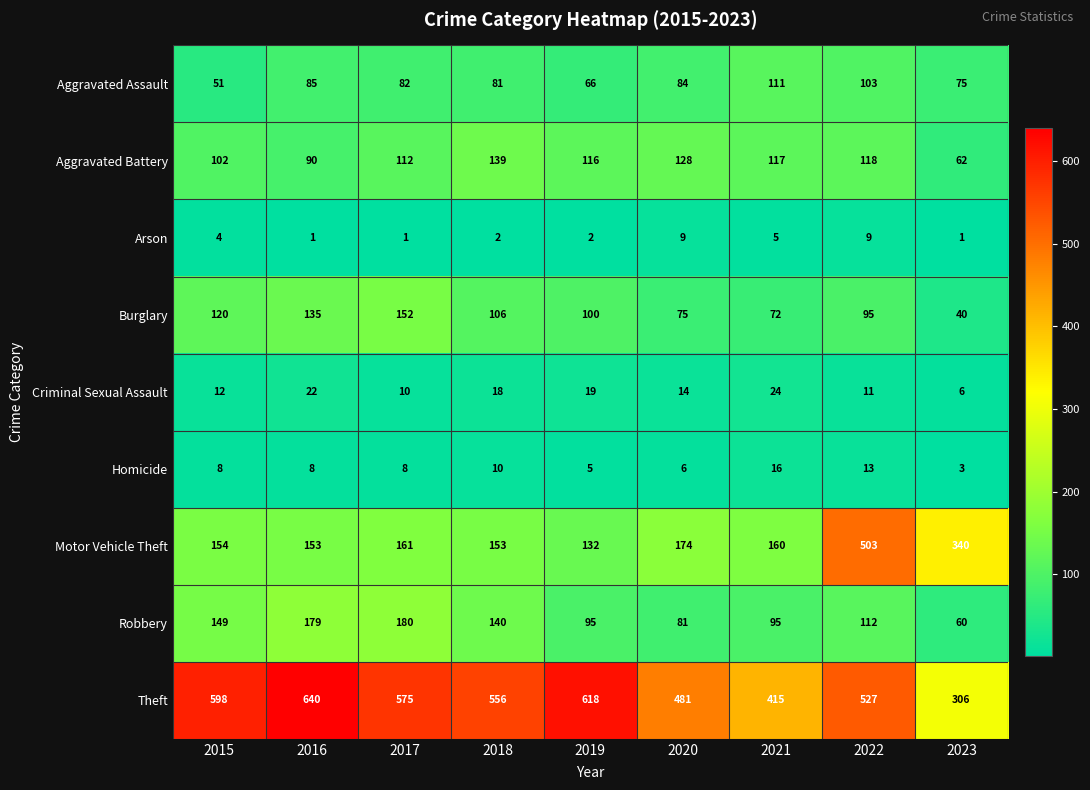

Rank the series at 2019 from lowest to highest value.

Arson, Homicide, Criminal Sexual Assault, Aggravated Assault, Robbery, Burglary, Aggravated Battery, Motor Vehicle Theft, Theft